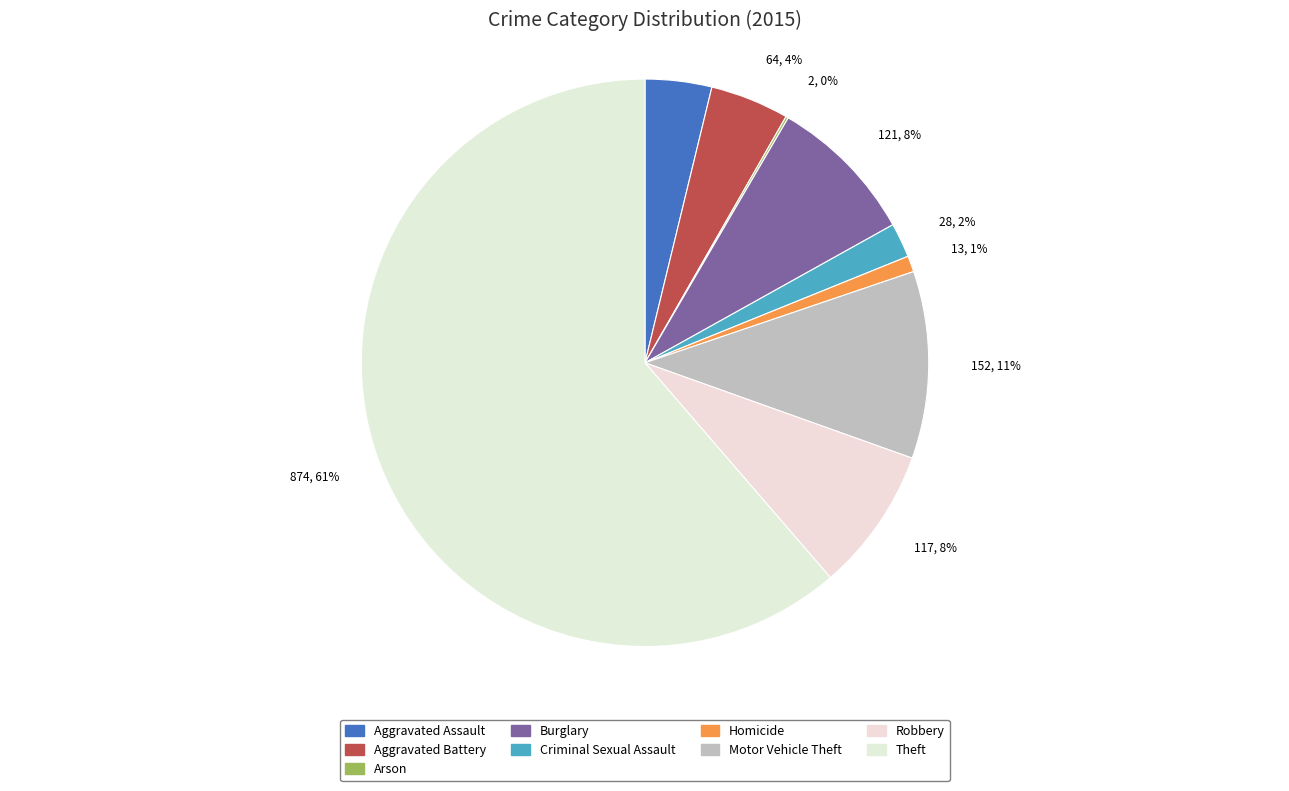

To the nearest percent, what is the difference between the Theft and Motor Vehicle Theft slice percentages?

51%